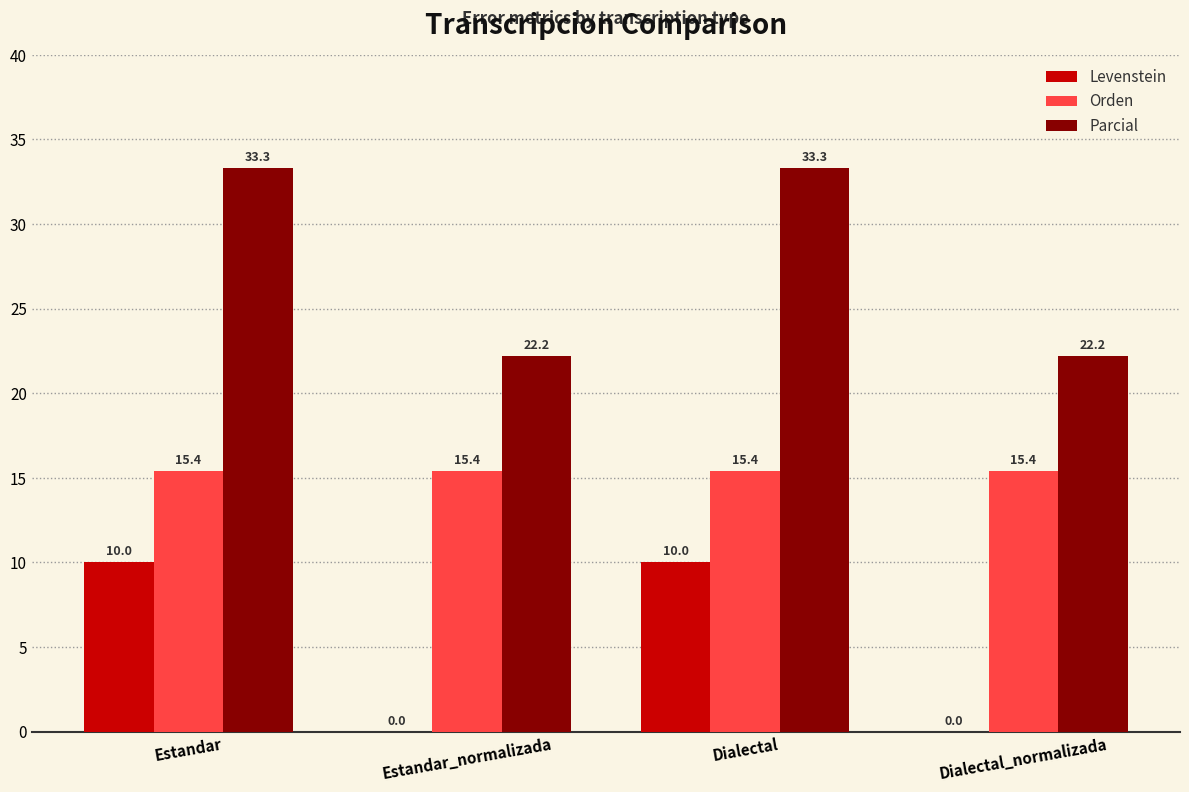

What is the sum of all Levenstein values?

20.0